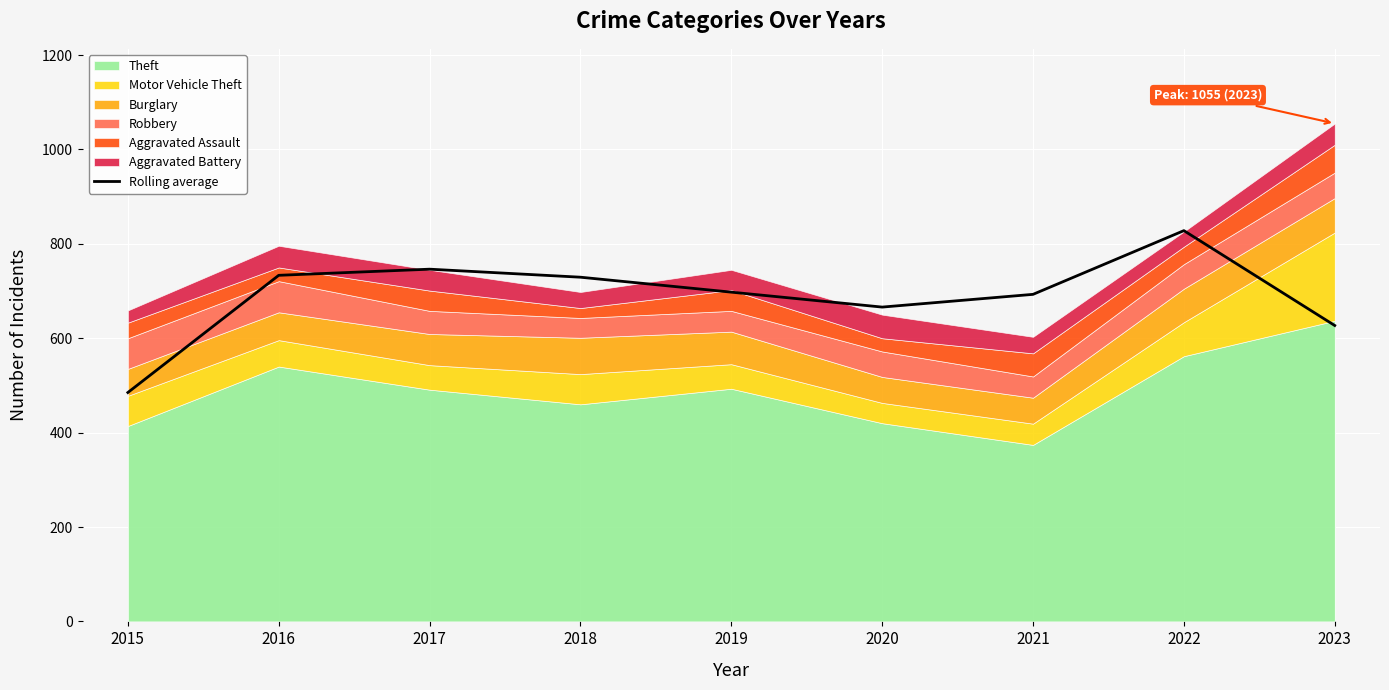

What is the average value?

689.5